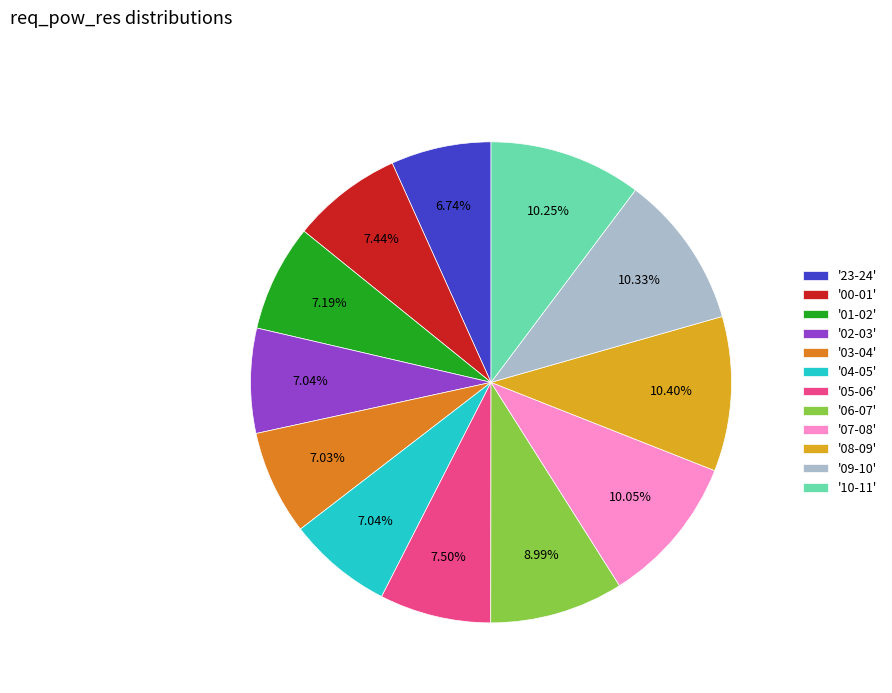

Is there a majority slice in this chart?

No